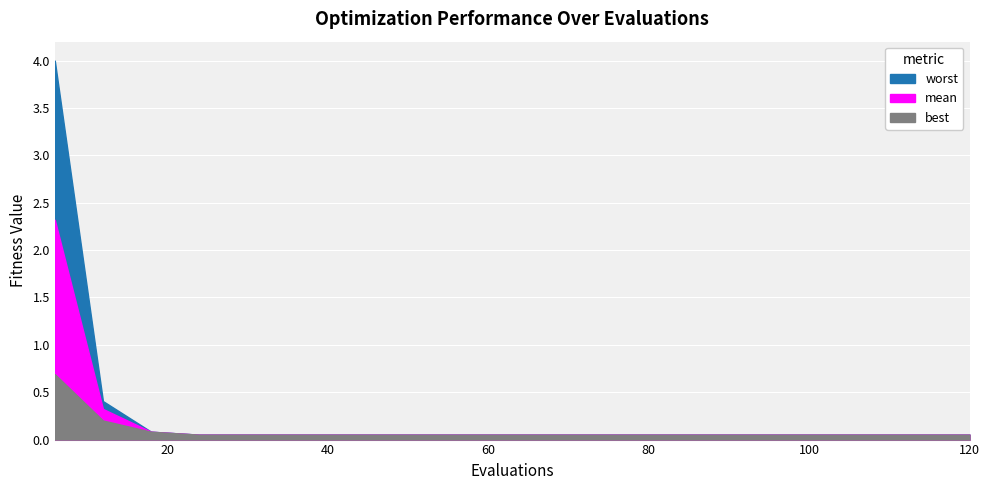

What are all the series names shown in the legend?

mean, best, worst